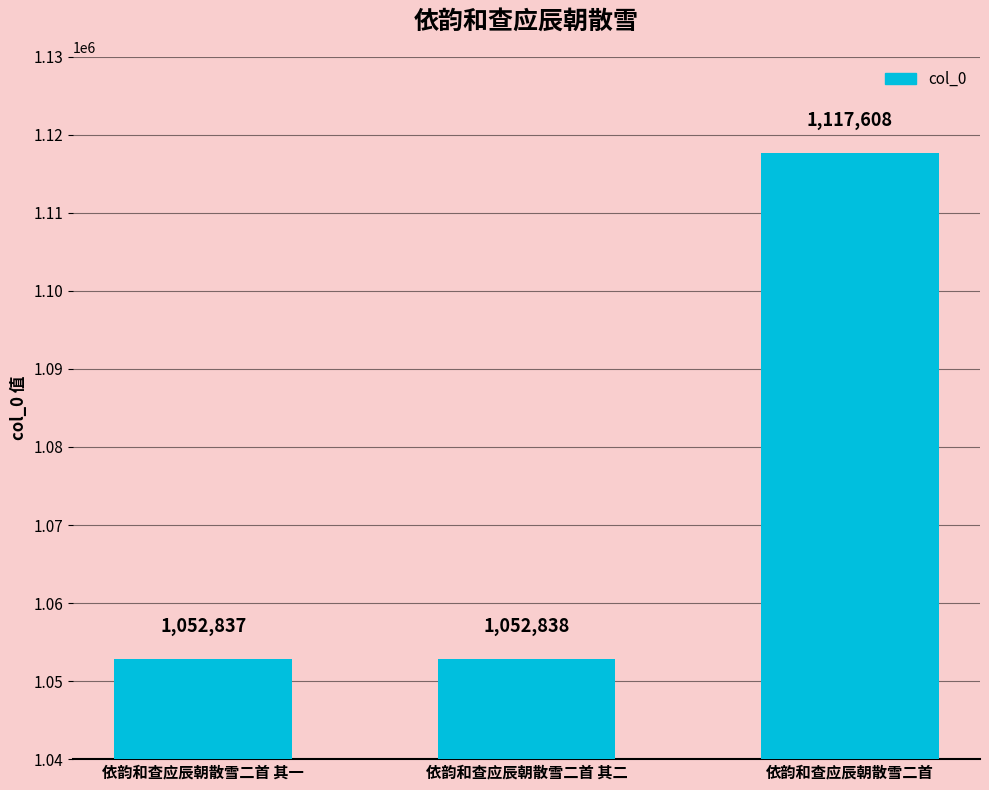

What is the label of the 2nd bar from the left?

依韵和查应辰朝散雪二首 其二